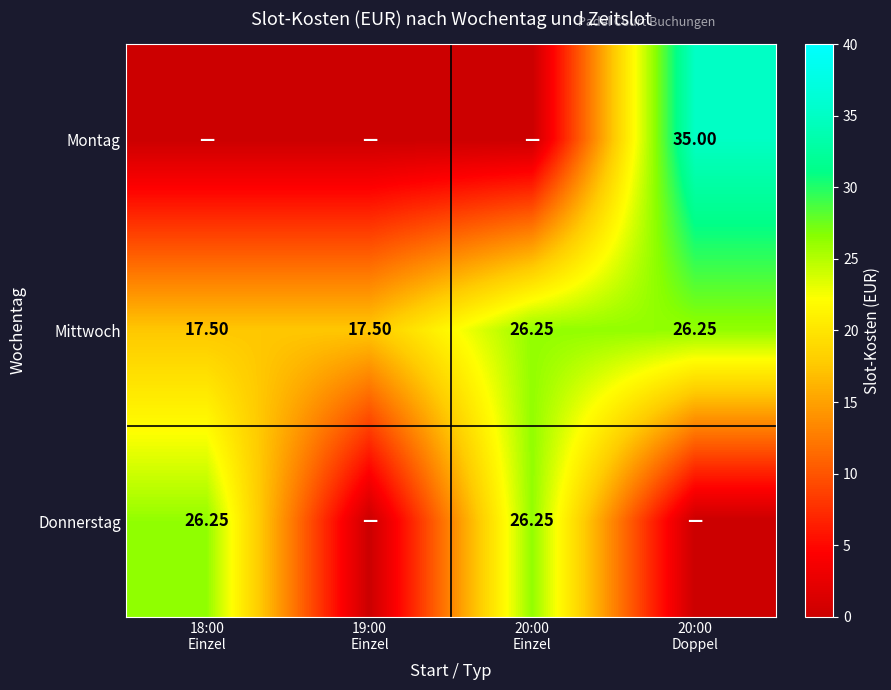

At which label is Mittwoch closest to 21?

18:00 Einzel